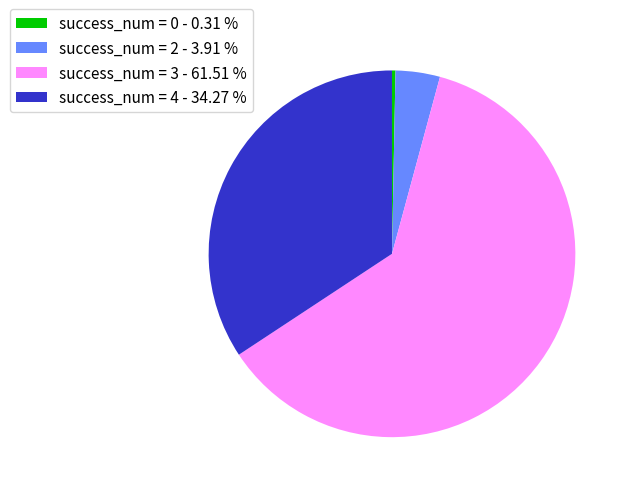

How many segments does this pie chart have?

4